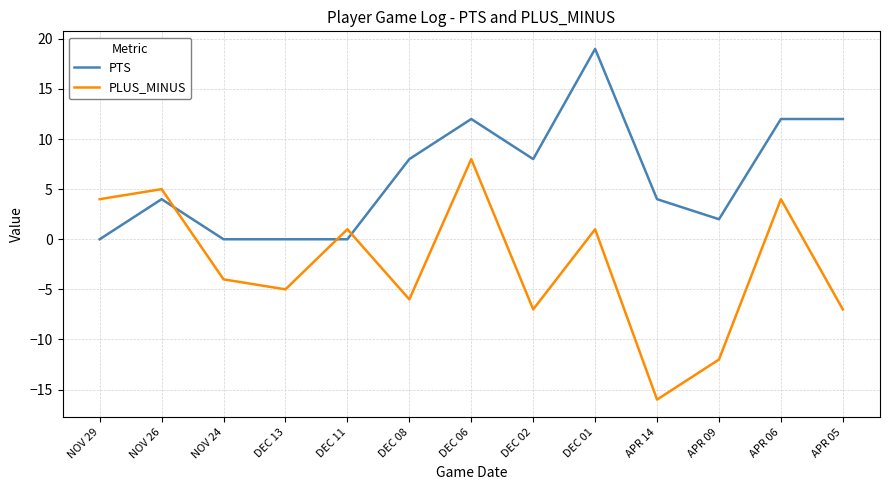

What are all the series names shown in the legend?

PTS, PLUS_MINUS